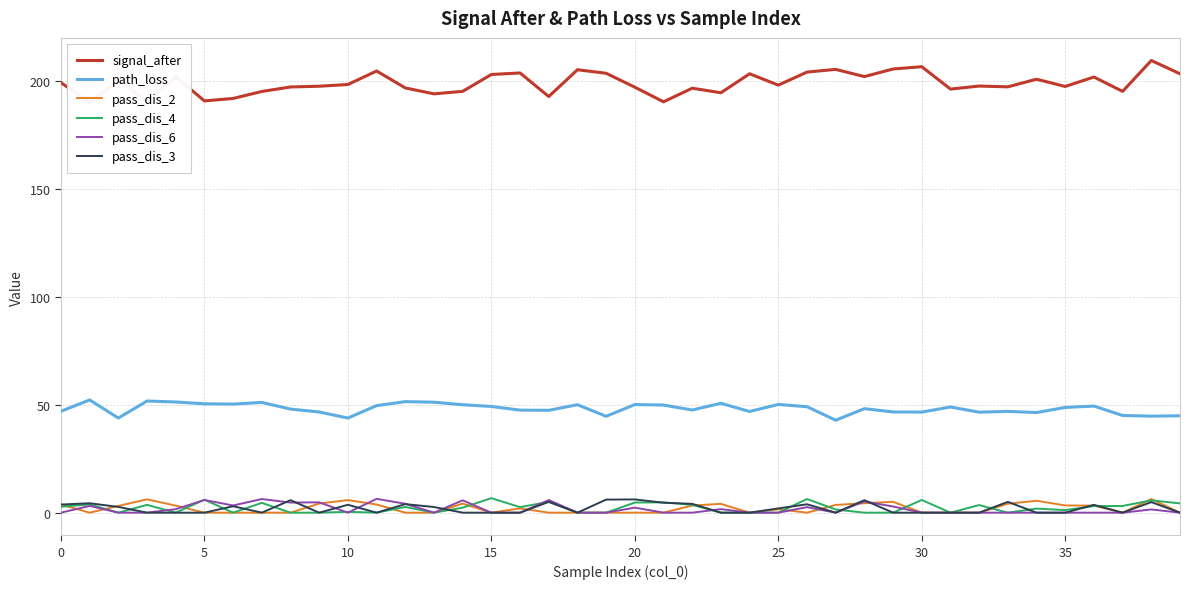

Which series has the largest total across all categories?

signal_after